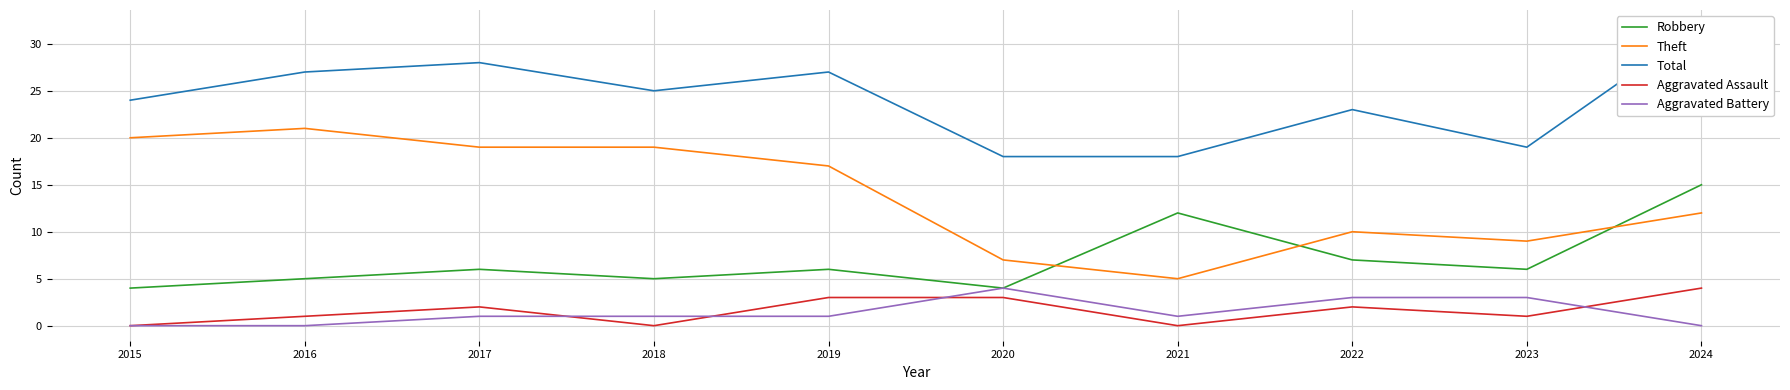

Reading right to left, extract all data points from this chart.

Robbery: 15	6	7	12	4	6	5	6	5	4
Theft: 12	9	10	5	7	17	19	19	21	20
Total: 32	19	23	18	18	27	25	28	27	24
Aggravated Assault: 4	1	2	0	3	3	0	2	1	0
Aggravated Battery: 0	3	3	1	4	1	1	1	0	0